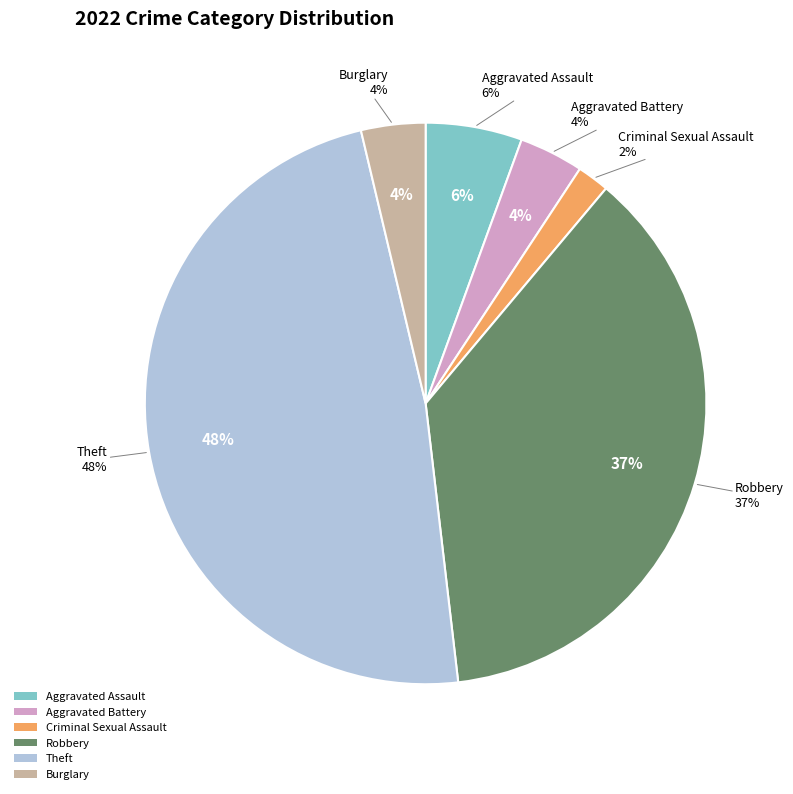

Is Burglary the majority of the pie?

No